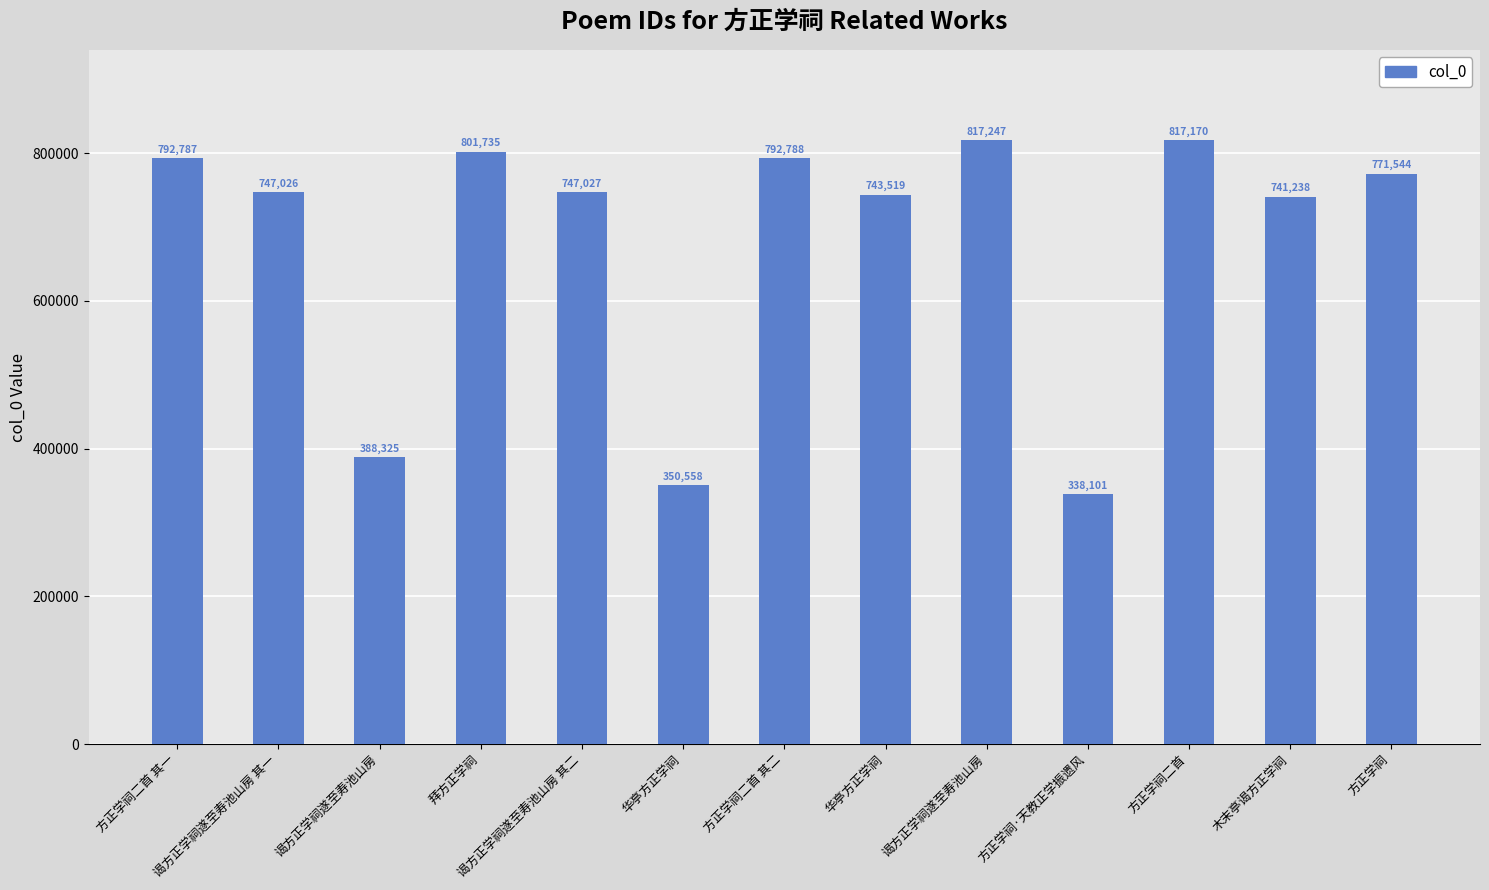

What is the ratio of the value at 拜方正学祠 to the value at 谒方正学祠遂至寿池山房 其二?

1.1